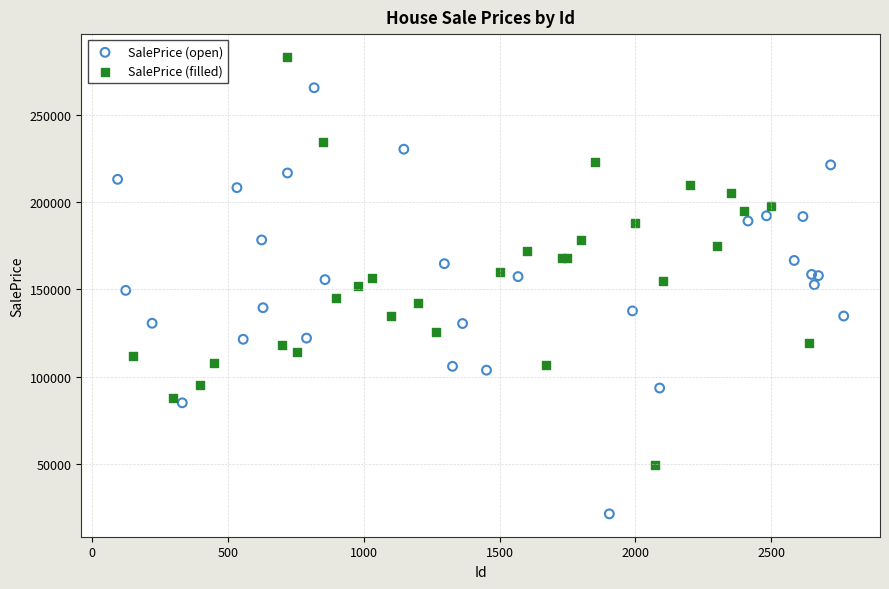

Which series contains the highest Y value?

SalePrice (filled)